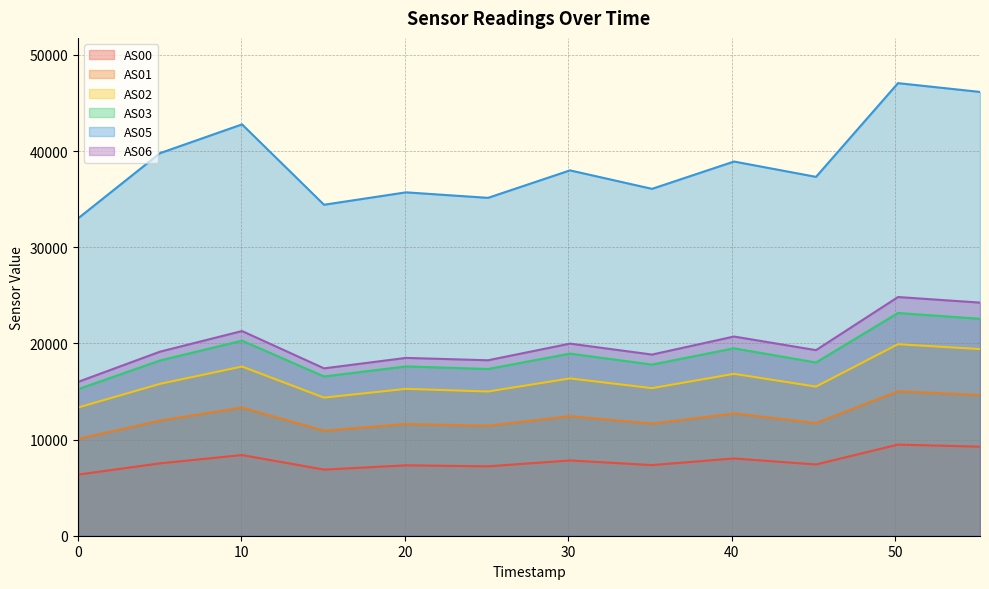

True or false: AS03 and AS05 intersect in this chart.

False